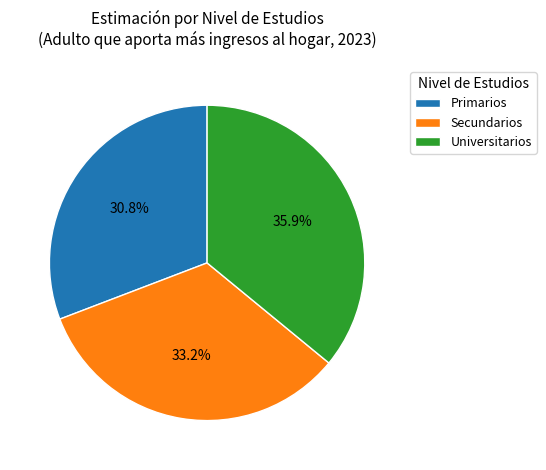

Which category has the smallest portion of the pie?

Primarios